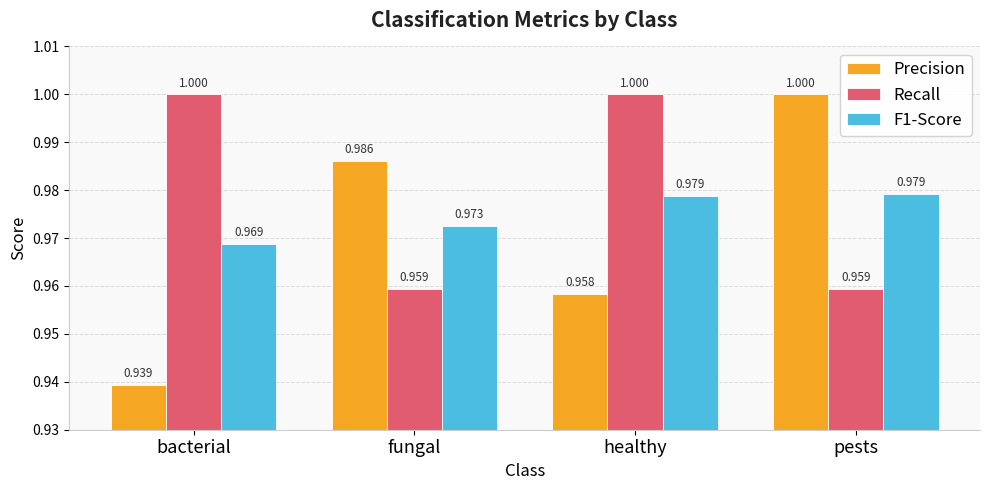

Are the bars horizontal?

No